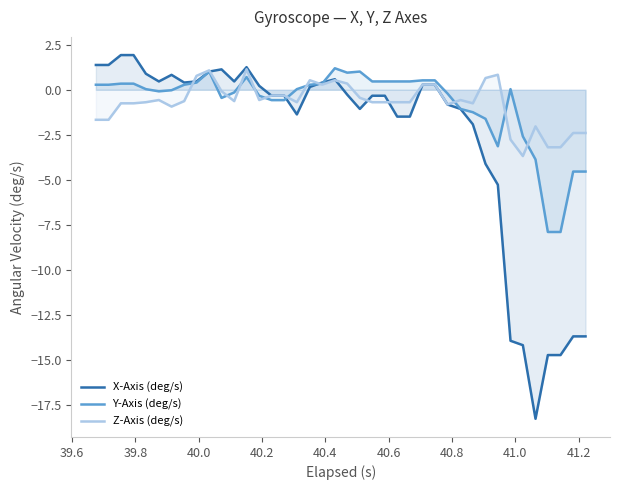

Reading left to right, what are all the values shown in this chart?

X-Axis (deg/s): 1.4	1.4	1.9	1.9	0.9	0.5	0.8	0.4	0.5	1.0	1.1	0.5	1.3	0.2	-0.3	-0.3	-1.4	0.2	0.4	0.6	-0.3	-1.1	-0.3	-0.3	-1.5	-1.5	0.3	0.3	-0.8	-1.1	-1.9	-4.1	-5.3	-13.9	-14.2	-18.3	-14.7	-14.7	-13.7	-13.7
Y-Axis (deg/s): 0.3	0.3	0.3	0.3	0.0	-0.1	-0.0	0.3	0.4	1.0	-0.5	-0.1	0.7	-0.3	-0.6	-0.6	0.0	0.3	0.3	1.2	1.0	1.0	0.5	0.5	0.5	0.5	0.5	0.5	-0.2	-1.1	-1.2	-1.6	-3.1	0.0	-2.6	-3.9	-7.9	-7.9	-4.5	-4.5
Z-Axis (deg/s): -1.7	-1.7	-0.8	-0.8	-0.7	-0.6	-0.9	-0.6	0.8	1.1	-0.1	-0.6	1.1	-0.6	-0.3	-0.3	-0.7	0.5	0.3	0.5	0.3	-0.4	-0.7	-0.7	-0.7	-0.7	0.3	0.3	-0.8	-0.6	-0.8	0.7	0.8	-2.8	-3.7	-2.0	-3.2	-3.2	-2.4	-2.4